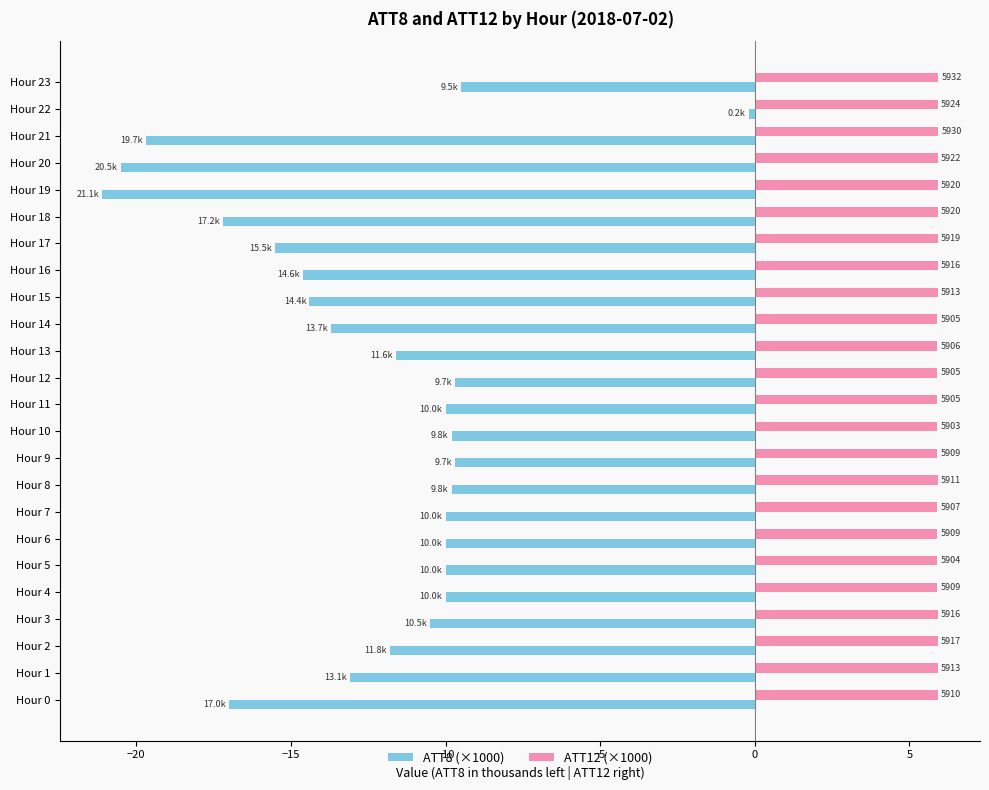

What are all the series names shown in the legend?

ATT8 (×1000), ATT12 (×1000)